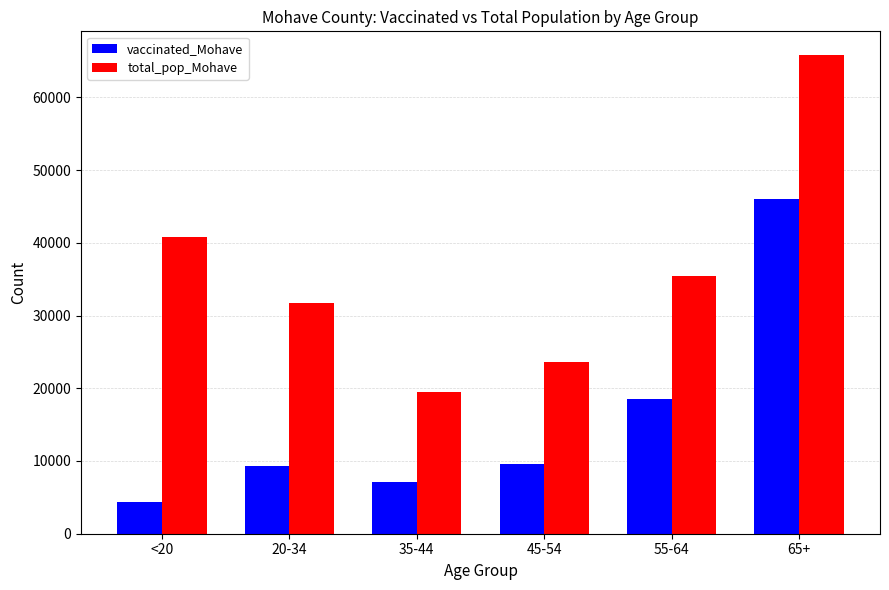

How many values in the total_pop_Mohave series are below 35466?

3